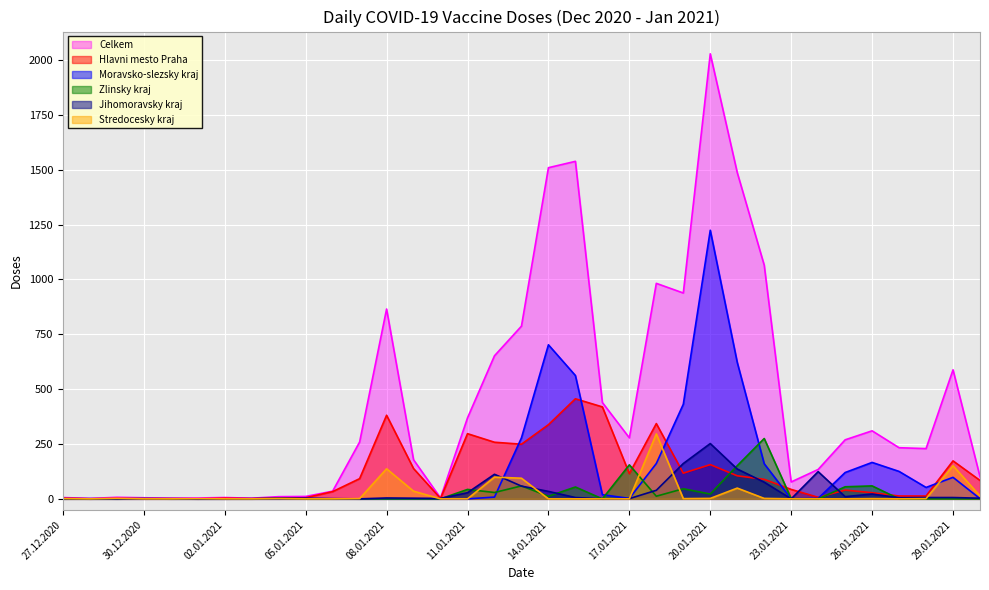

How many distinct data groups are displayed?

6